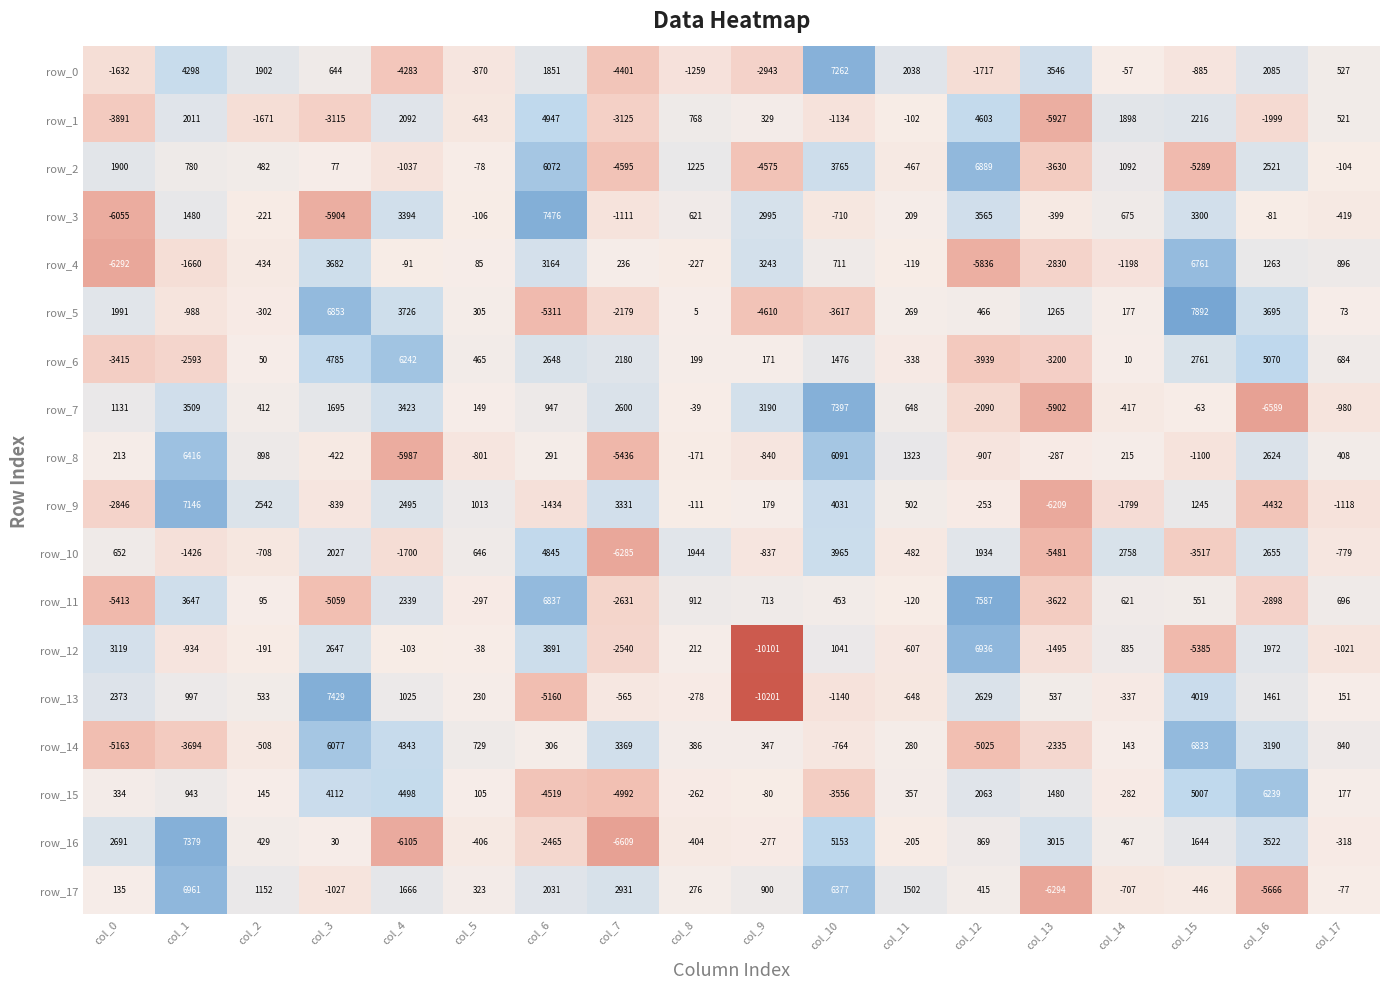

Count the number of data series in this chart.

18